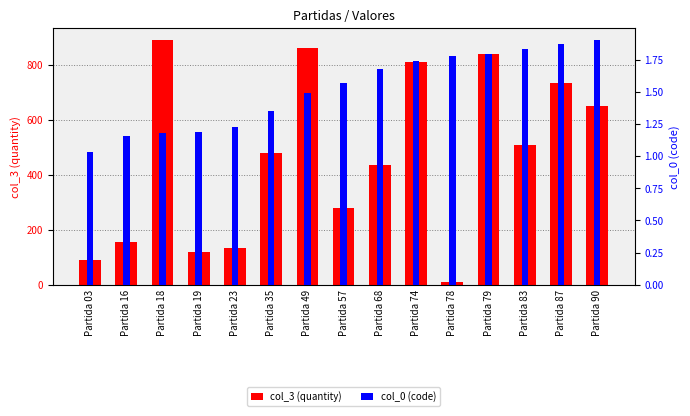

What is the difference between the maximum and minimum values in the col_0 (code) series?

0.9